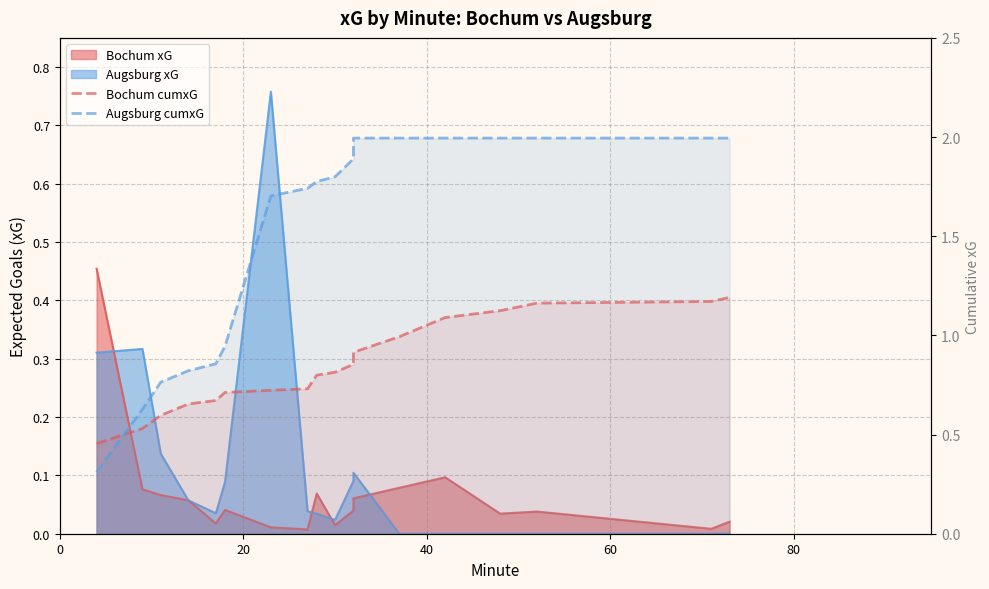

How many times do Bochum cumxG and Augsburg cumxG cross each other?

1